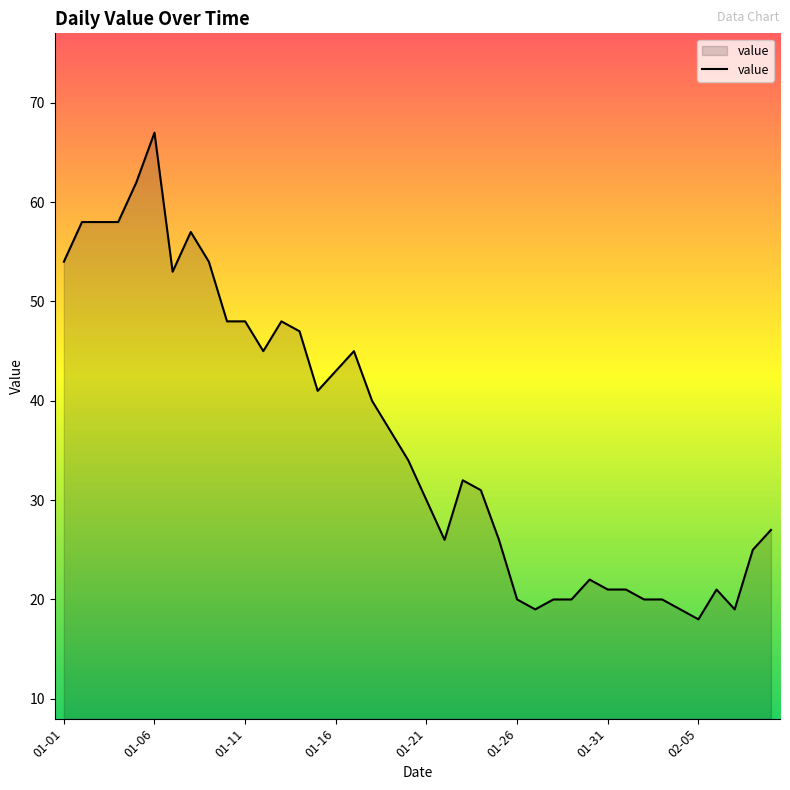

What is the difference between the maximum and minimum values?

49